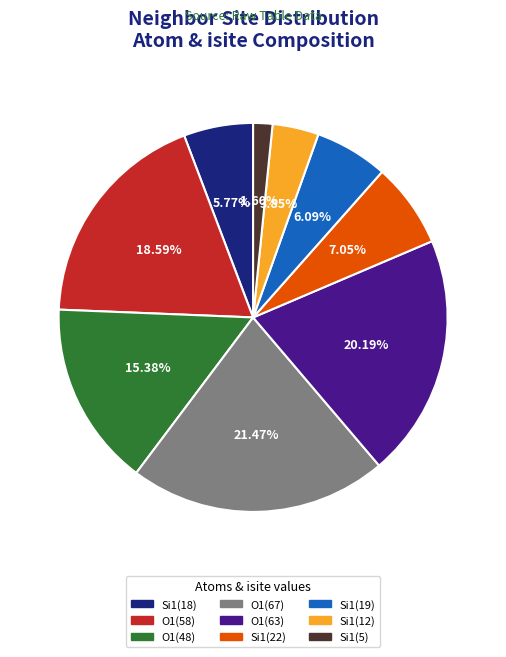

Is there a majority slice in this chart?

No